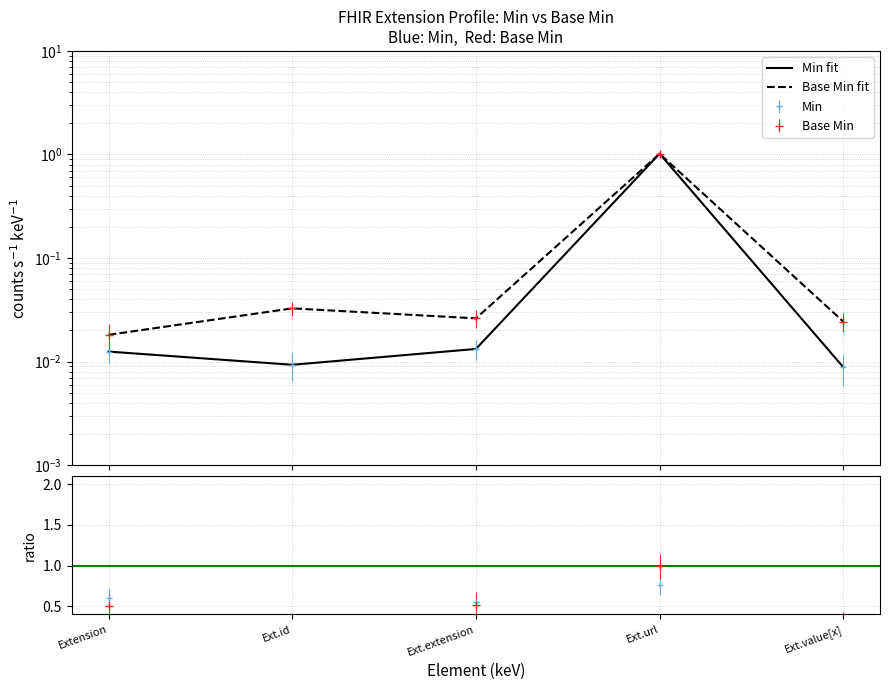

The value of Base Min fit at Ext.extension is 0.0. True or false?

True